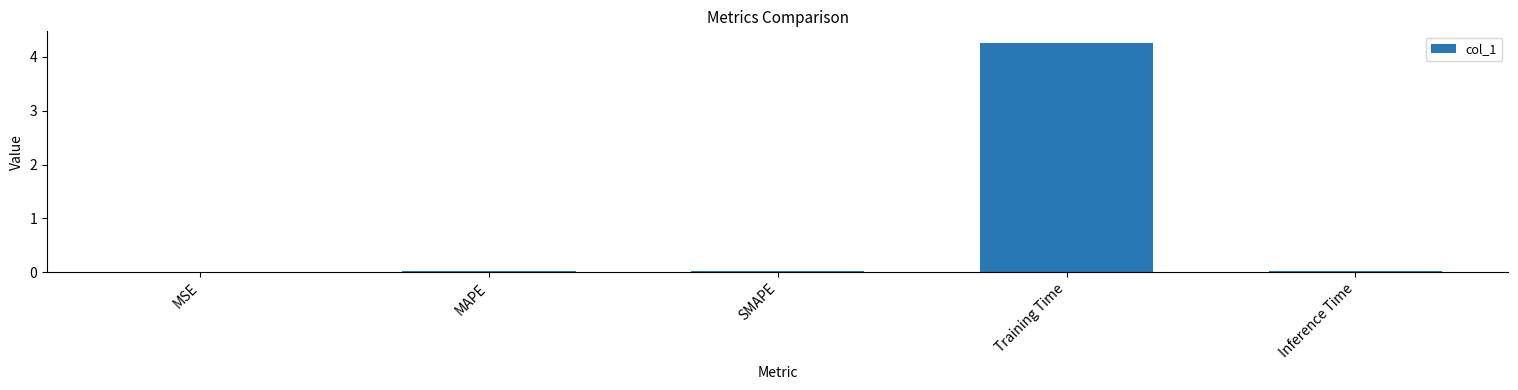

Which has a higher value, Inference Time or Training Time?

Training Time